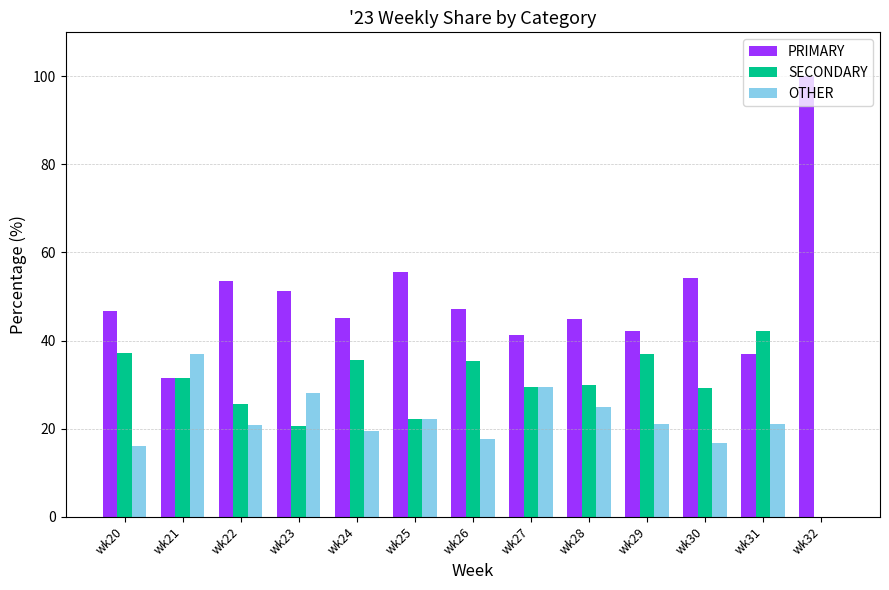

At which category does the chart reach its peak across all series?

wk32